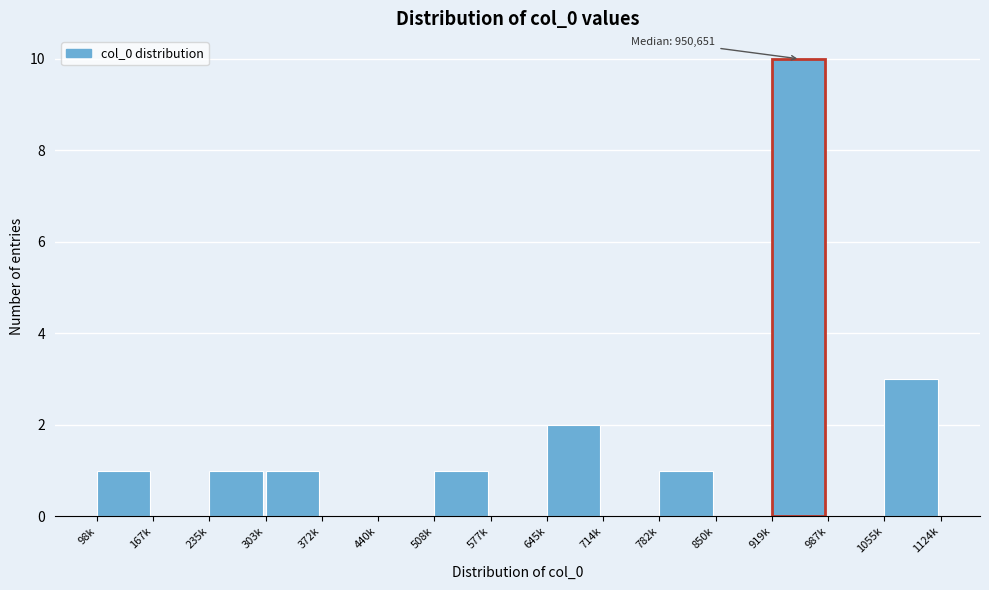

Reading left to right, transcribe all the data shown in this chart.

98k=1	167k=0	235k=1	303k=1	372k=0	440k=0	508k=1	577k=0	645k=2	714k=0	782k=1	850k=0	919k=10	987k=0	1055k=3